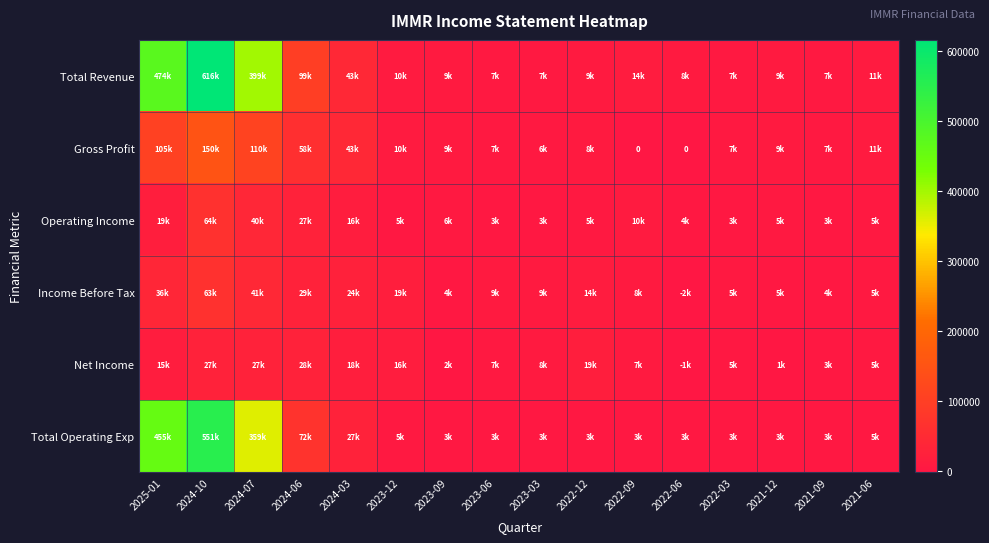

At 2024-10, list the series in order from largest to smallest.

Total Revenue, Total Operating Exp, Gross Profit, Operating Income, Income Before Tax, Net Income